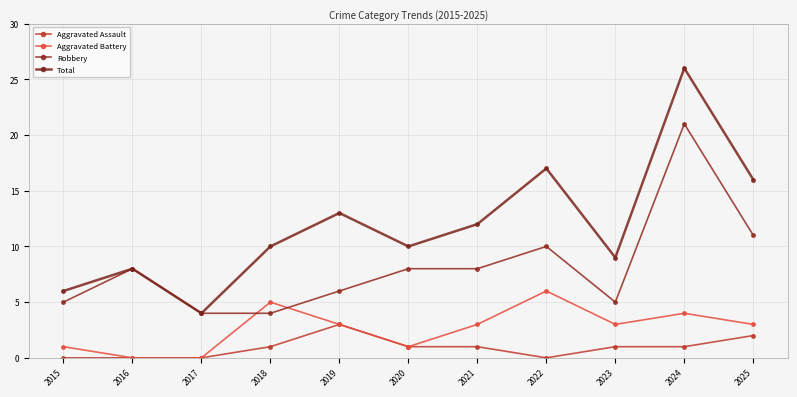

What is the sum of all Aggravated Battery values?

29